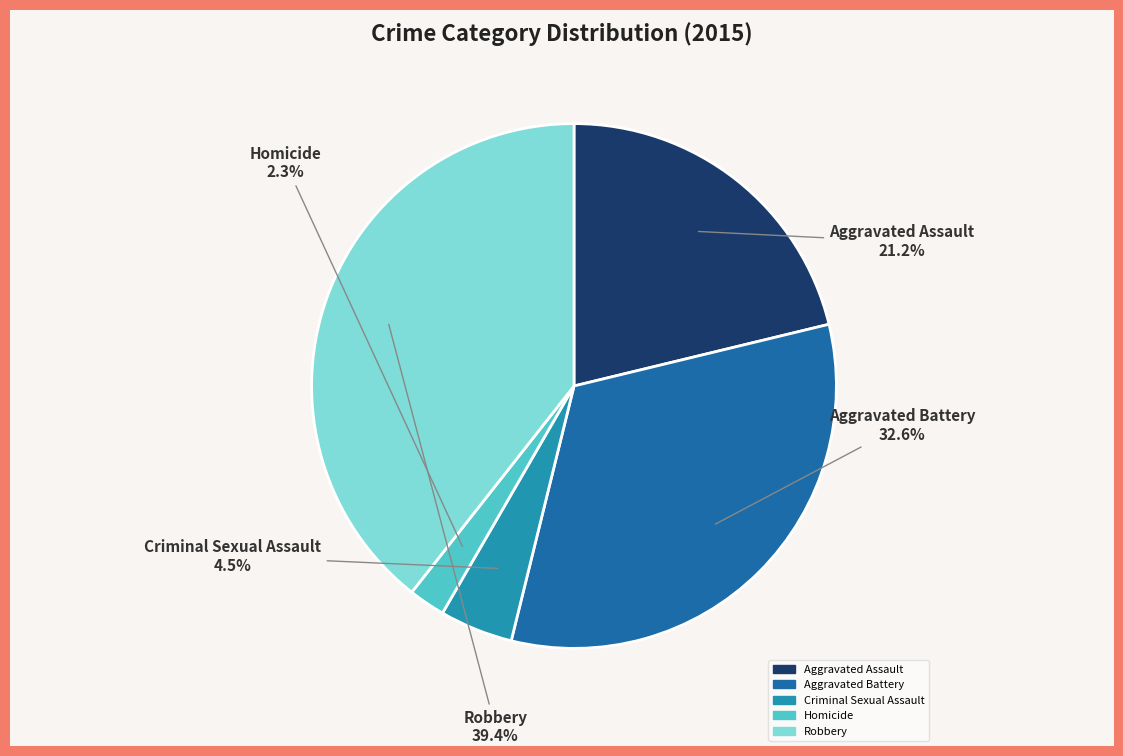

True or false: Aggravated Assault accounts for 9% of the total.

False